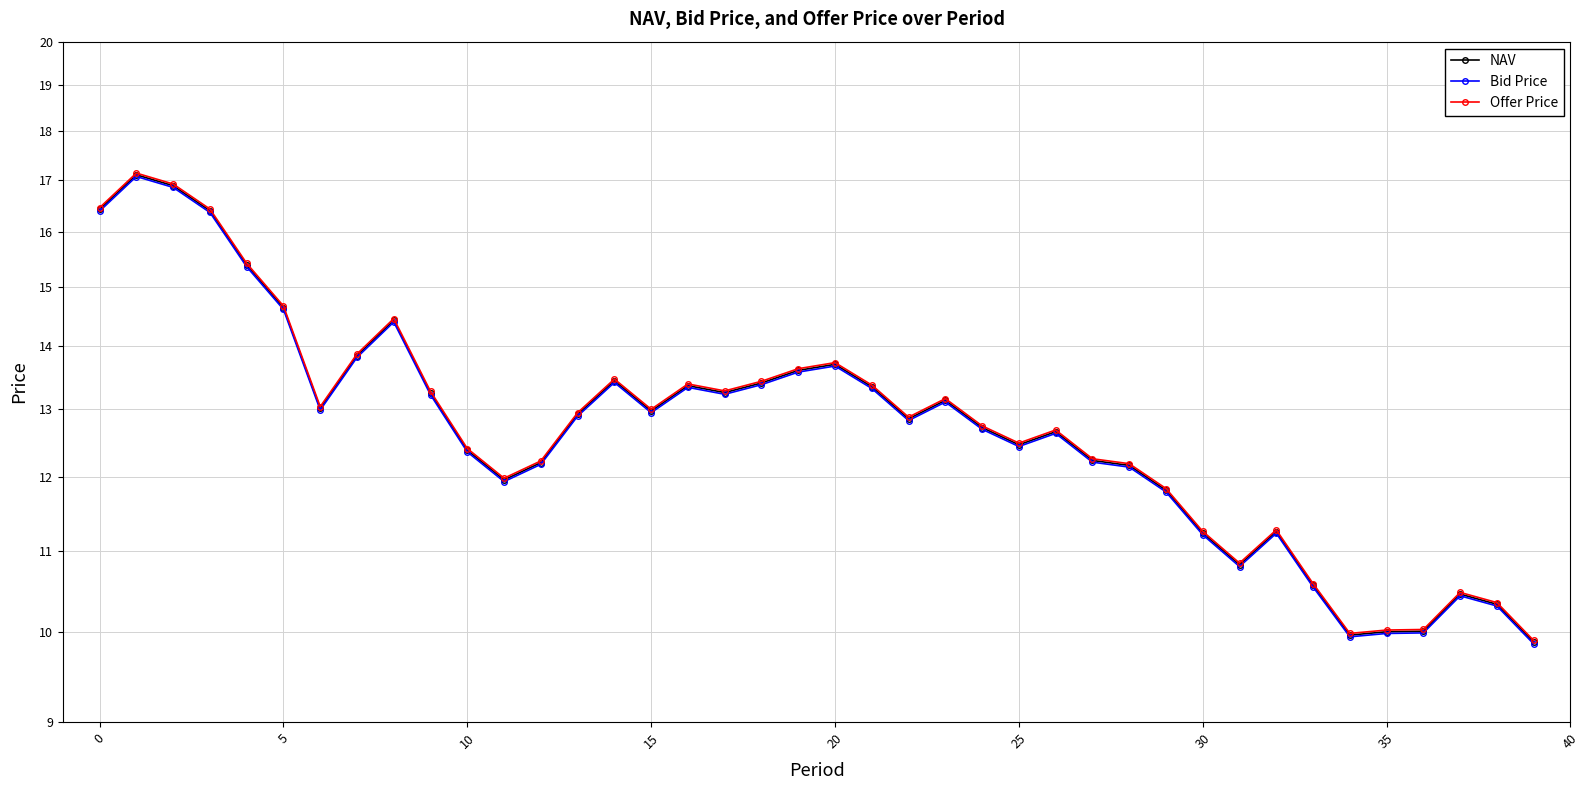

True or false: NAV and Offer Price cross at least once.

False